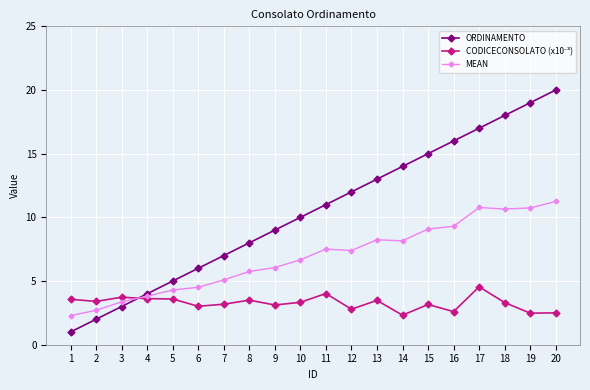

At which category does the chart reach its peak across all series?

20